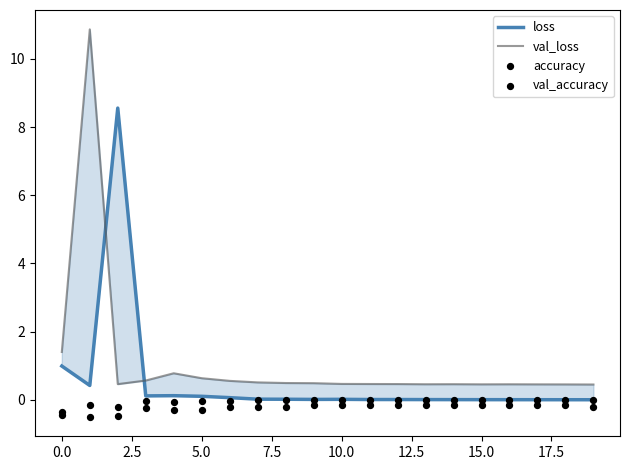

Which series contains the lowest Y value?

val_accuracy